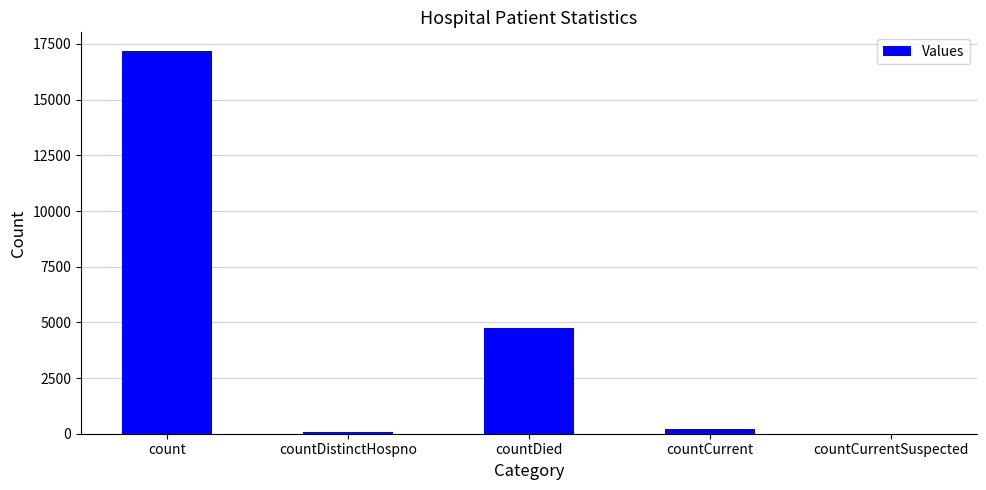

Where does the data first go above 209?

count